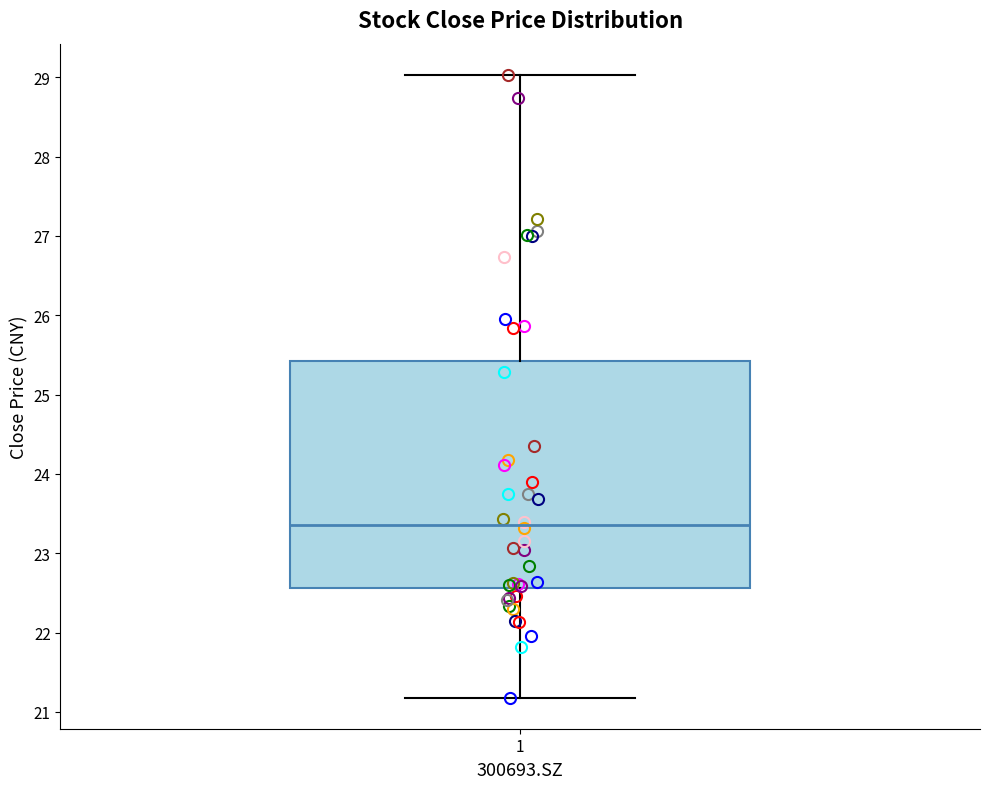

Where is the upper edge of the box at x = 1 on the y-axis? The values are not printed on the chart, so give them approximately, as read against the axis.

25.4